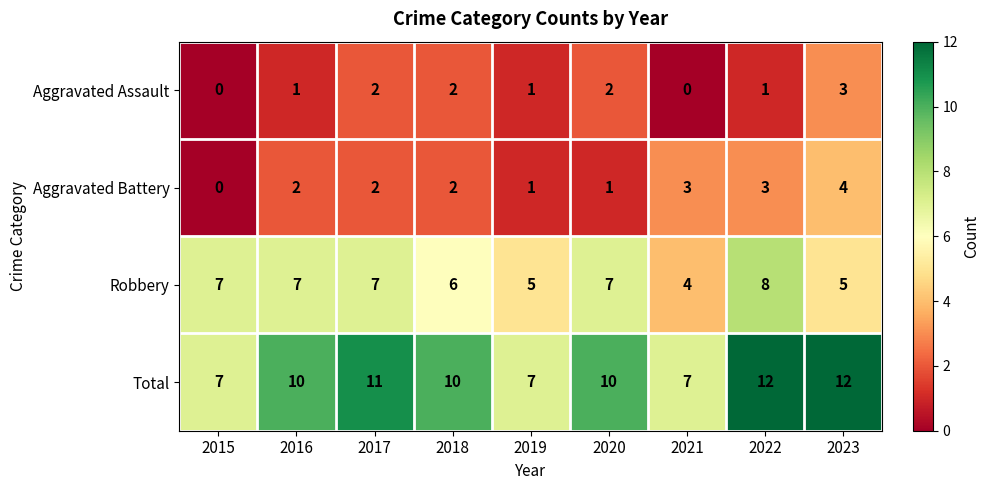

How many Total values are between 7 and 11?

7